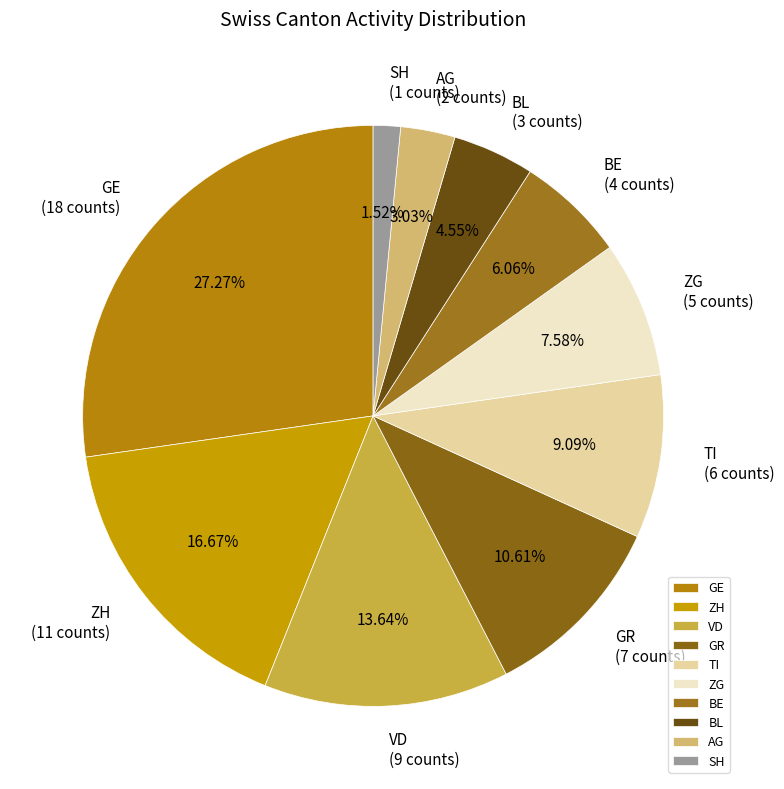

Approximately how many times larger is the value at BE compared to TI?

0.7